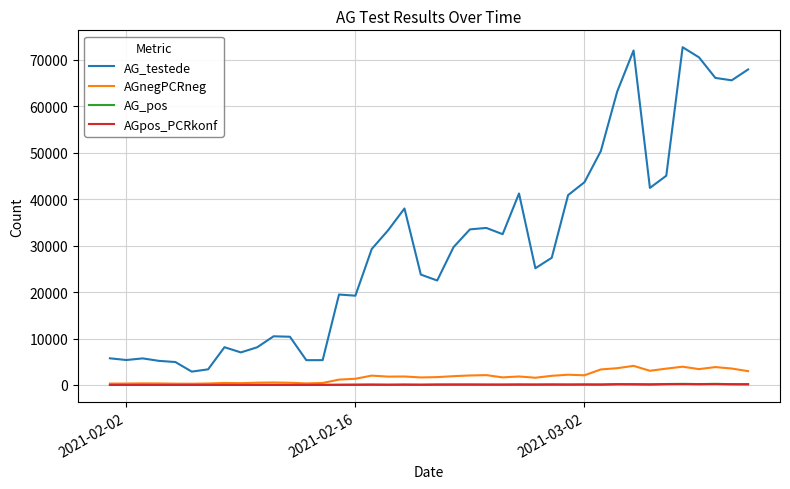

Which series has the largest total across all categories?

AG_testede